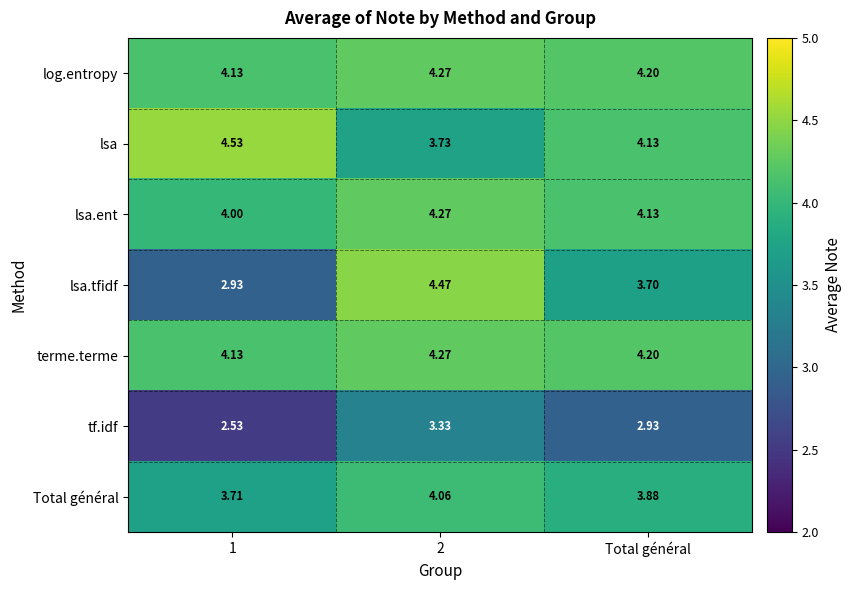

Which series has the widest spread of values?

lsa.tfidf